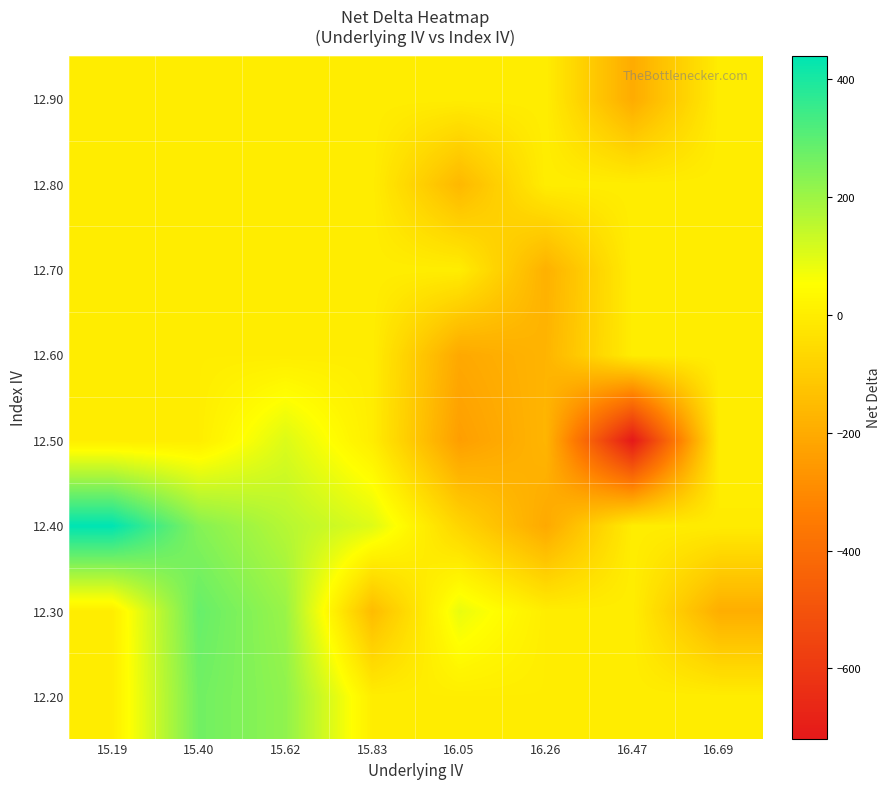

What is the maximum value shown in the chart?

439.4